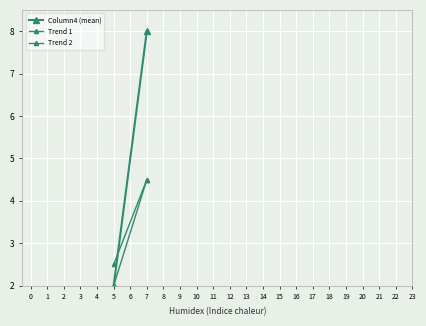

How many lines are shown in the chart?

3